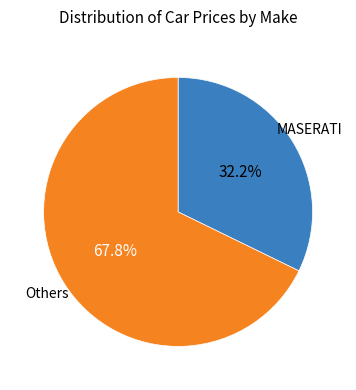

To the nearest percent, what is the average slice percentage?

50%